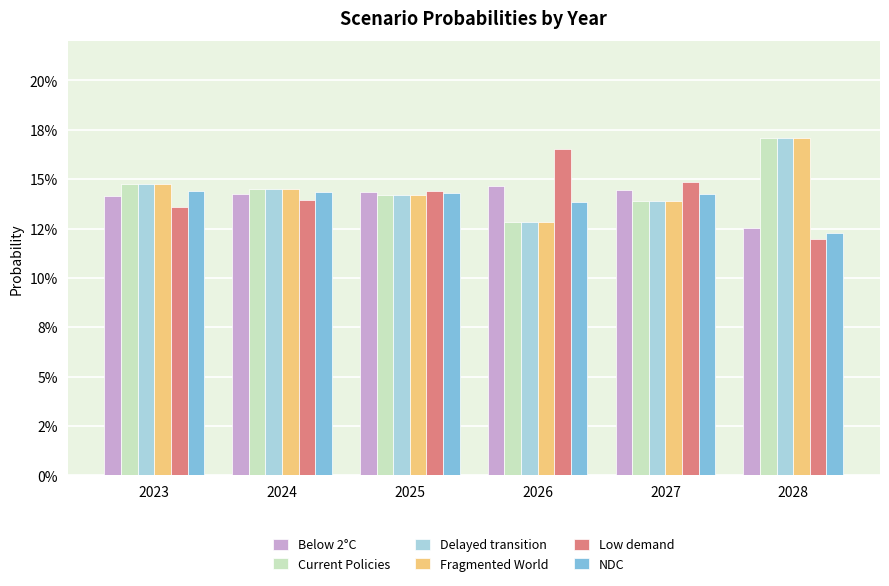

The value of Current Policies at 2026 is 0.1. True or false?

True